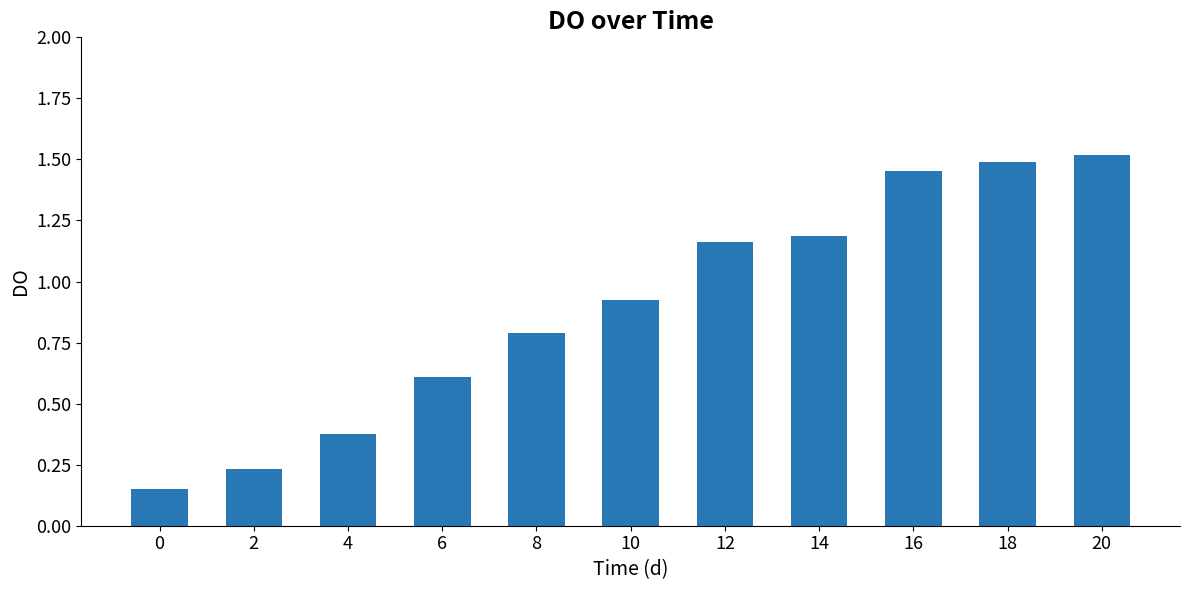

Which has a higher value, 18 or 2?

18